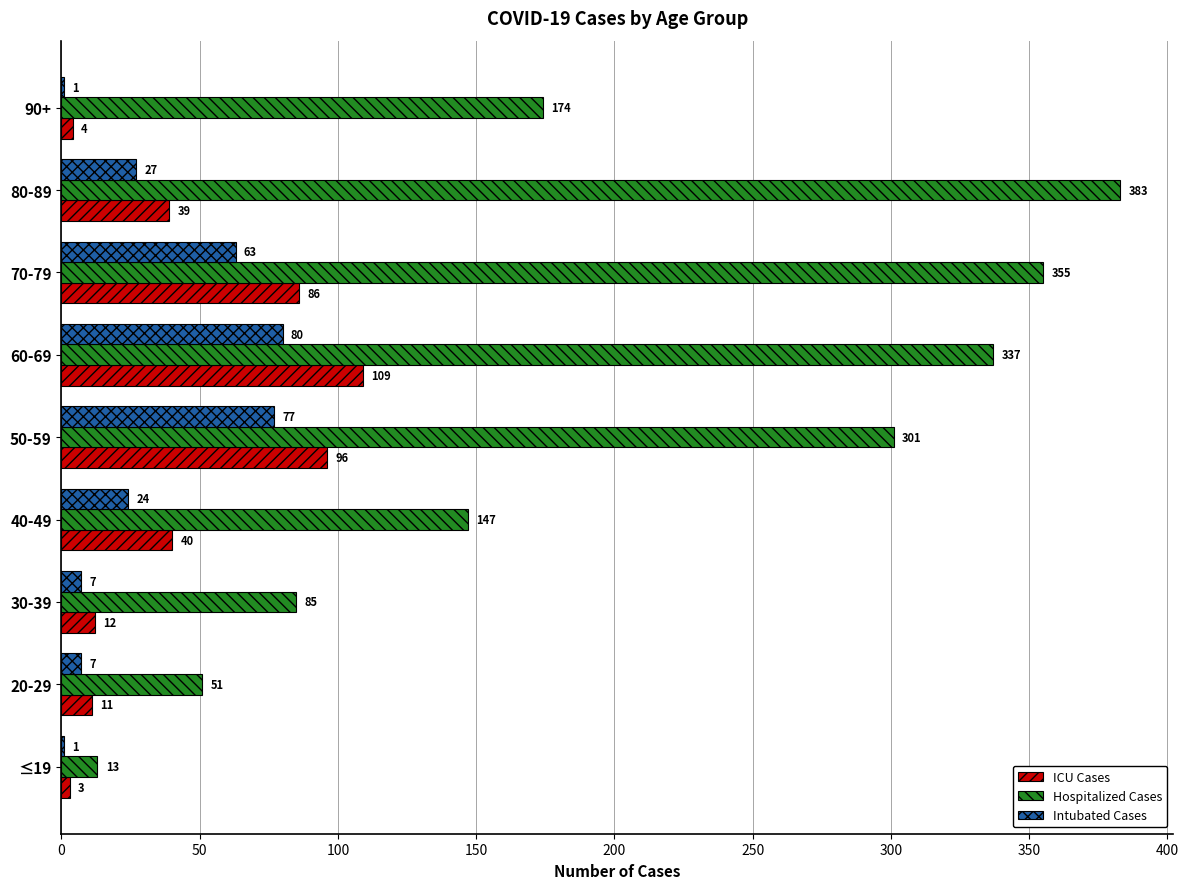

At which category is the sum across all series the highest?

60-69